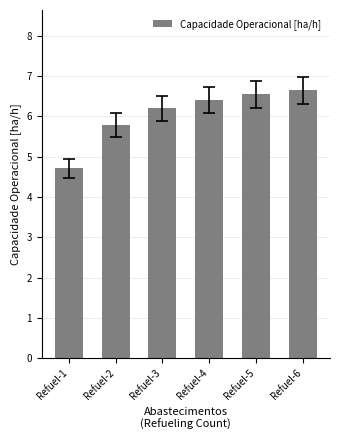

What is the difference between the maximum and minimum values?

1.9